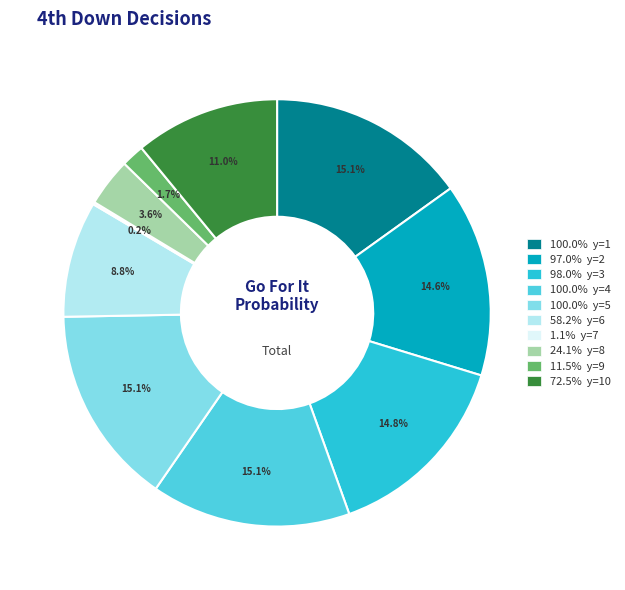

Between 98.0% y=3 and 24.1% y=8, which is larger?

98.0% y=3